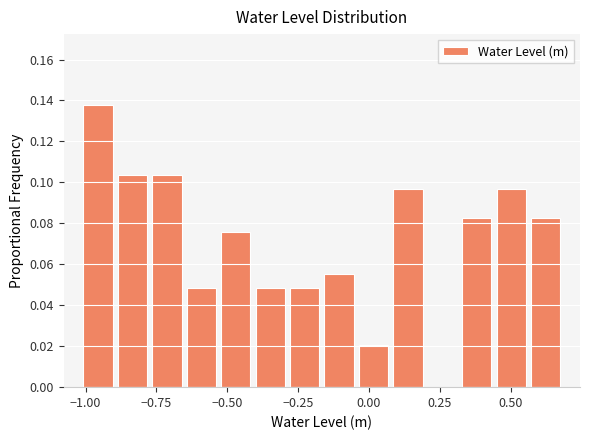

Around what value on the x-axis is the tallest bar? Give the approximate position of its centre, as read against the axis.

-0.95